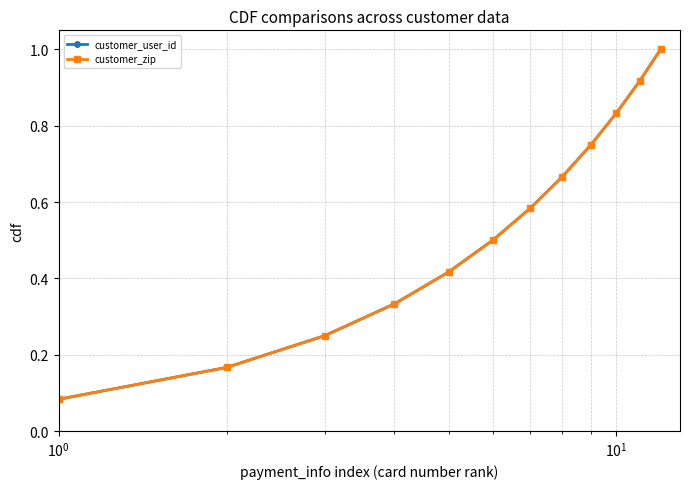

Does the chart have visible grid lines?

Yes